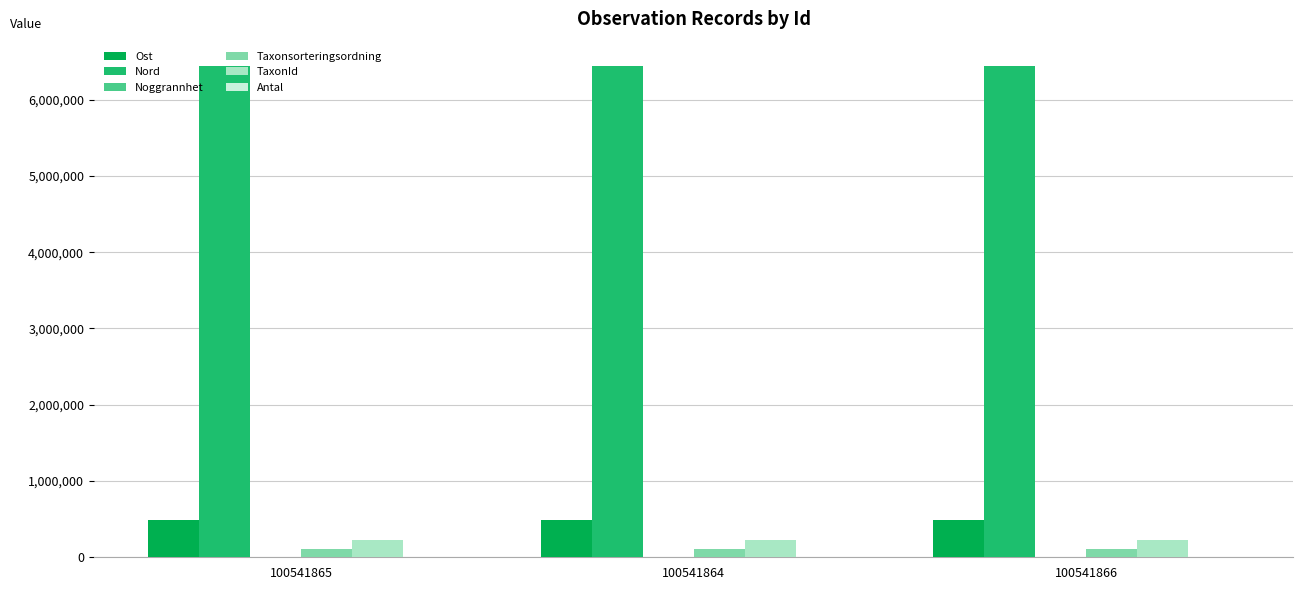

What is the greatest value displayed?

6438578.6